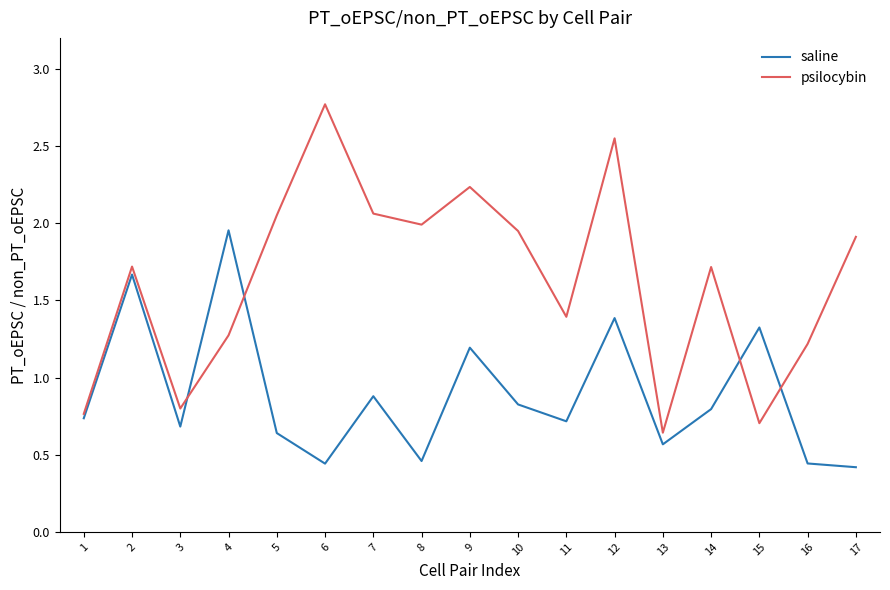

Which series changed the most between 4 and 5?

saline